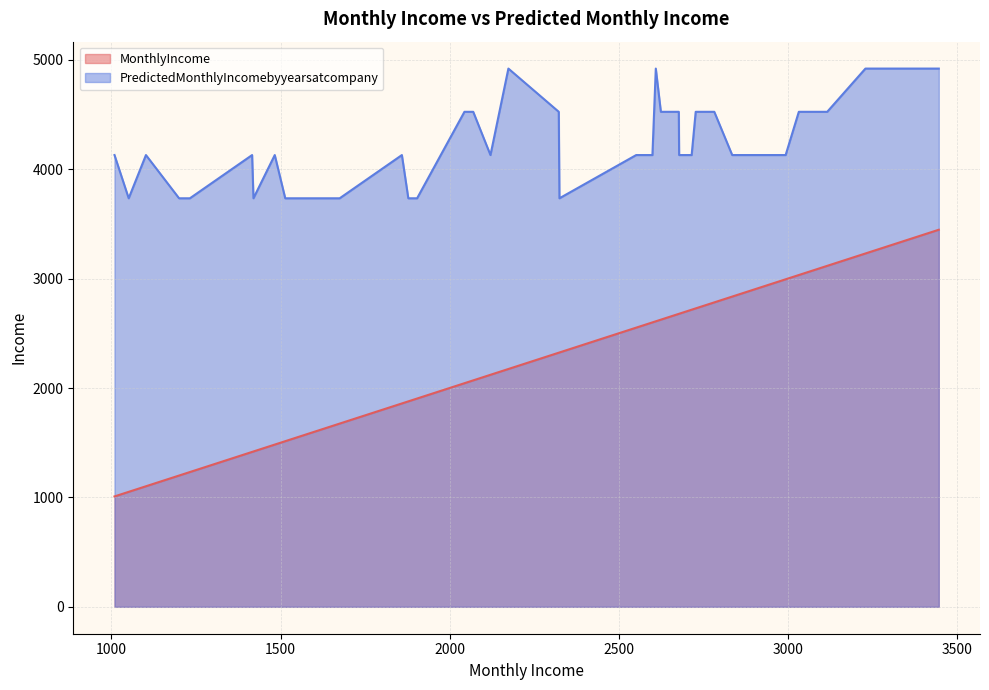

List the series in order of their overall mean, lowest first.

MonthlyIncome, PredictedMonthlyIncomebyyearsatcompany